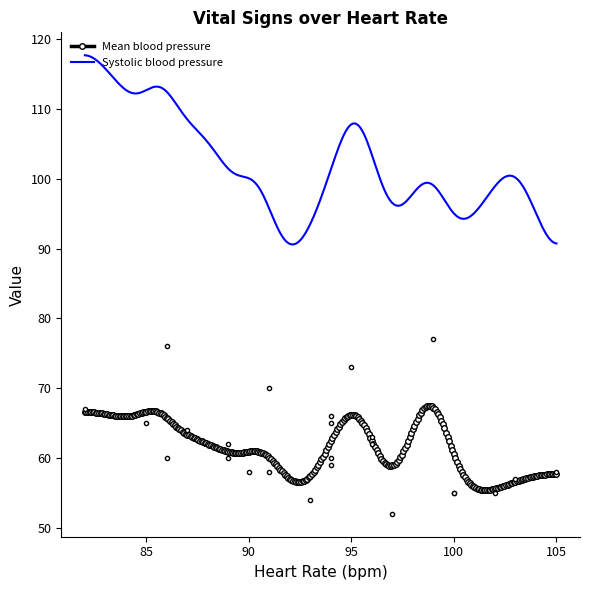

True or false: Heart Rate has a value of 63 at 12.

False